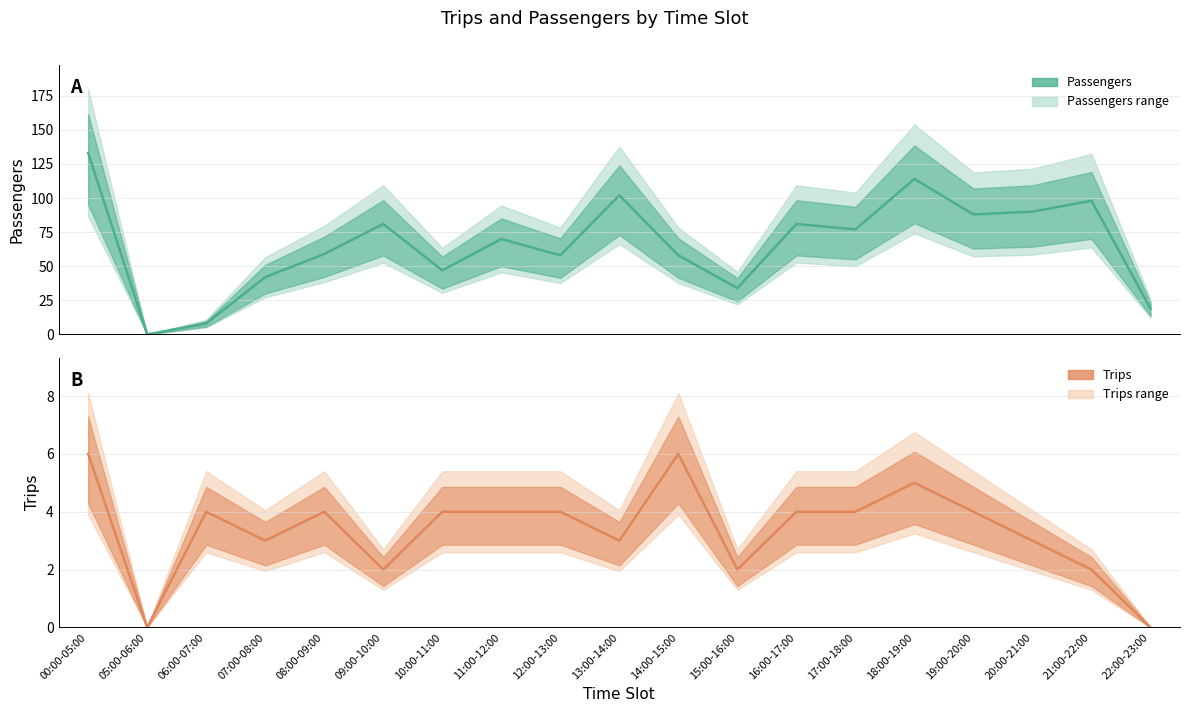

Does the chart display data point markers on the line(s)?

No